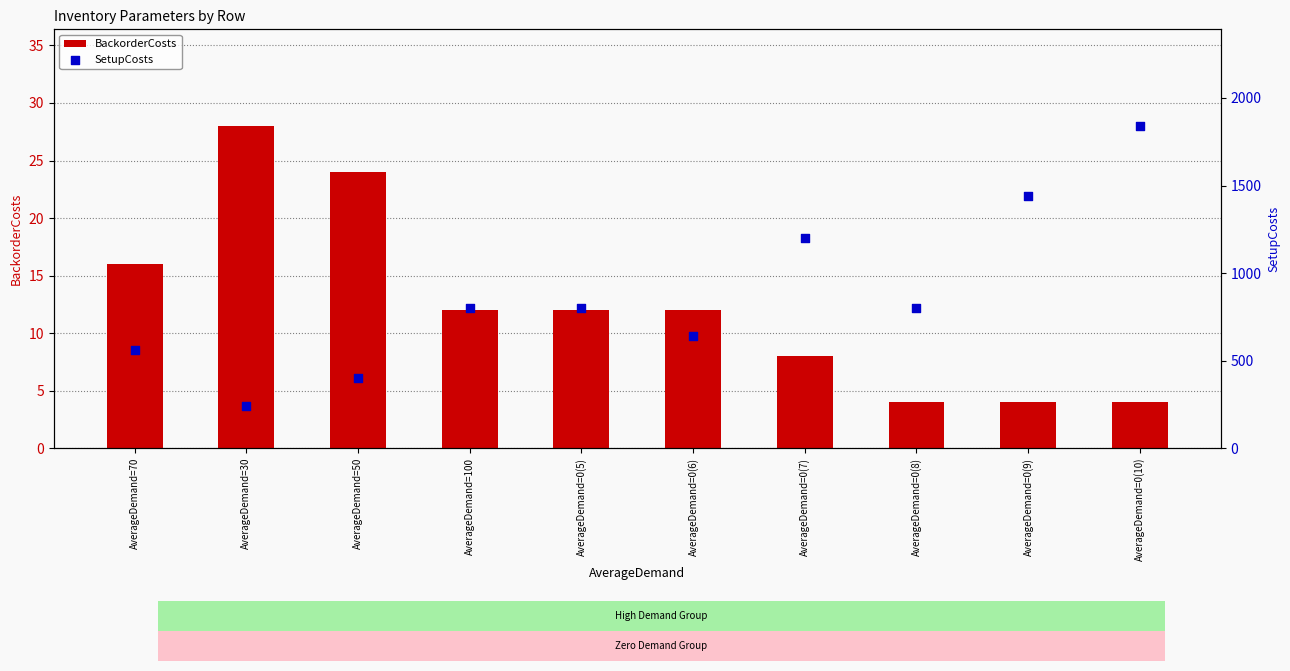

What is the total value across all series at AverageDemand=0(10)?

1844